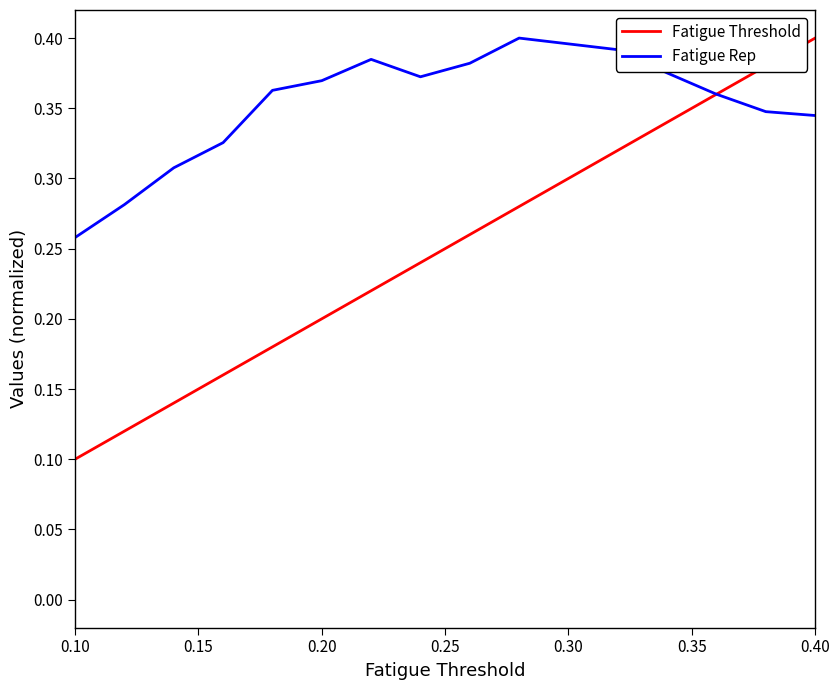

True or false: Fatigue Threshold and Fatigue Rep intersect in this chart.

True